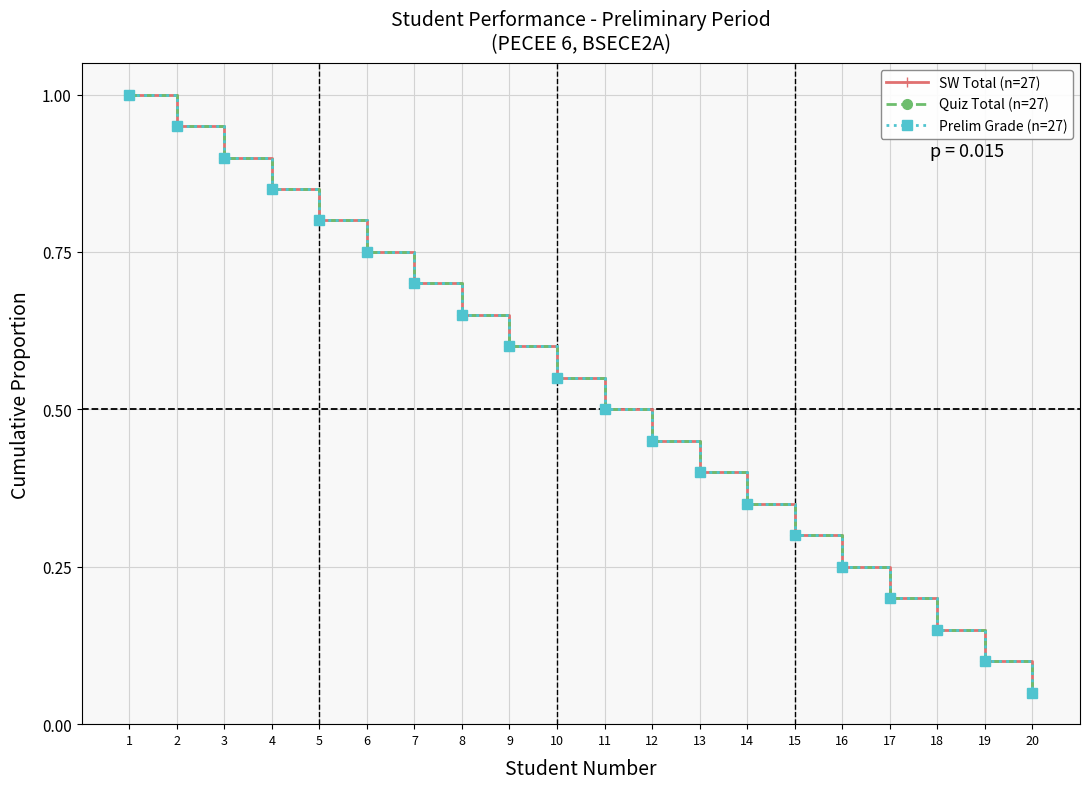

Which label corresponds to the largest value in the chart?

1